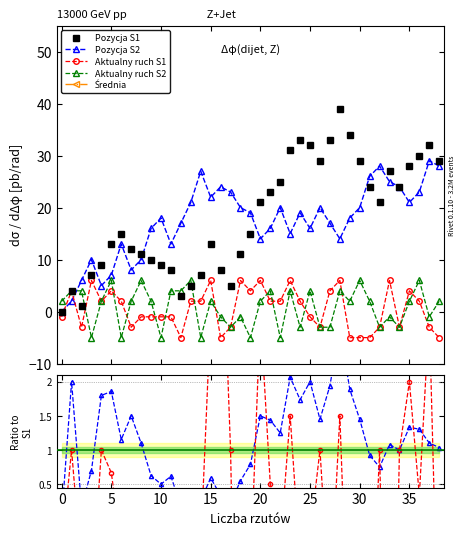

Reading left to right, extract all data points from this chart.

Pozycja_S1: 0=0	1=4	2=1	3=7	4=9	5=13	6=15	7=12	8=11	9=10	10=9	11=8	12=3	13=5	14=7	15=13	16=8	17=5	18=11	19=15	20=21	21=23	22=25	23=31	24=33	25=32	26=29	27=33	28=39	29=34	30=29	31=24	32=21	33=27	34=24	35=28	36=30	37=32	38=29
Pozycja_S2: 0=0	1=2	2=6	3=10	4=5	5=7	6=13	7=8	8=10	9=16	10=18	11=13	12=17	13=21	14=27	15=22	16=24	17=23	18=20	19=19	20=14	21=16	22=20	23=15	24=19	25=16	26=20	27=17	28=14	29=18	30=20	31=26	32=28	33=25	34=24	35=21	36=23	37=29	38=28
Aktualny_ruch_S1: 0=-1	1=4	2=-3	3=6	4=2	5=4	6=2	7=-3	8=-1	9=-1	10=-1	11=-1	12=-5	13=2	14=2	15=6	16=-5	17=-3	18=6	19=4	20=6	21=2	22=2	23=6	24=2	25=-1	26=-3	27=4	28=6	29=-5	30=-5	31=-5	32=-3	33=6	34=-3	35=4	36=2	37=-3	38=-5
Aktualny_ruch_S2: 0=2	1=4	2=4	3=-5	4=2	5=6	6=-5	7=2	8=6	9=2	10=-5	11=4	12=4	13=6	14=-5	15=2	16=-1	17=-3	18=-1	19=-5	20=2	21=4	22=-5	23=4	24=-3	25=4	26=-3	27=-3	28=4	29=2	30=6	31=2	32=-3	33=-1	34=-3	35=2	36=6	37=-1	38=2